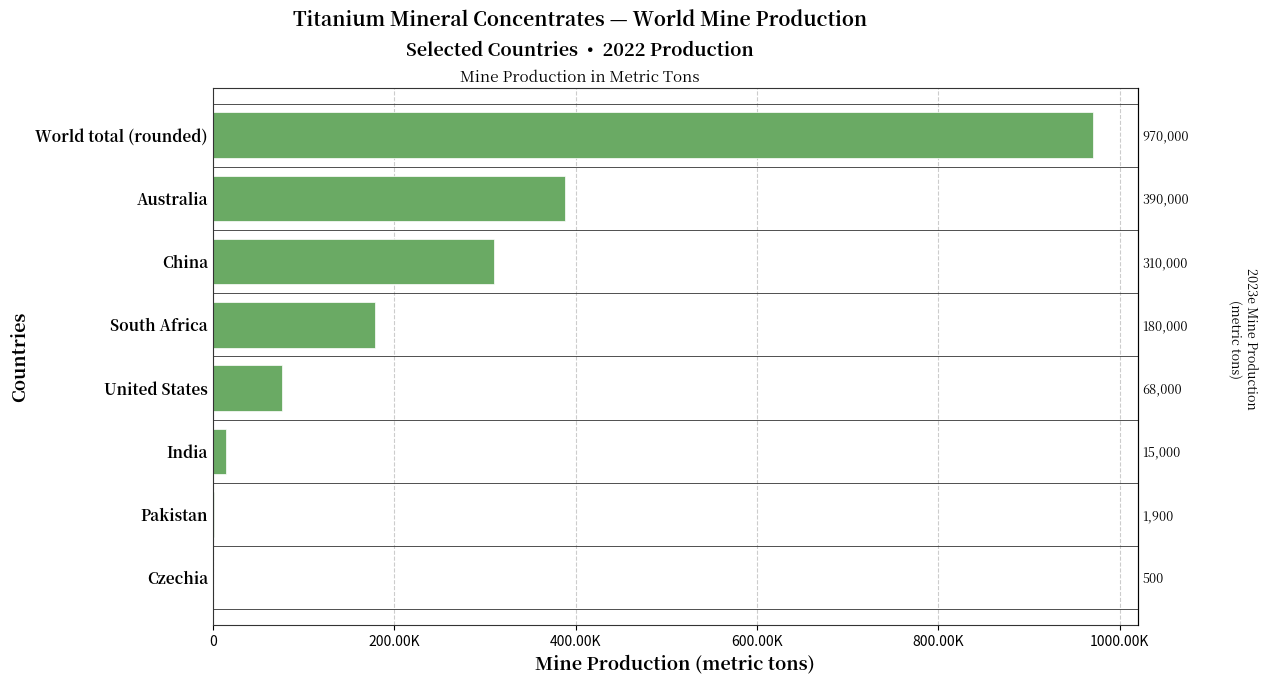

Reading right to left, transcribe all the data shown in this chart.

971000	388000	310000	179000	76400	15000	1870	500